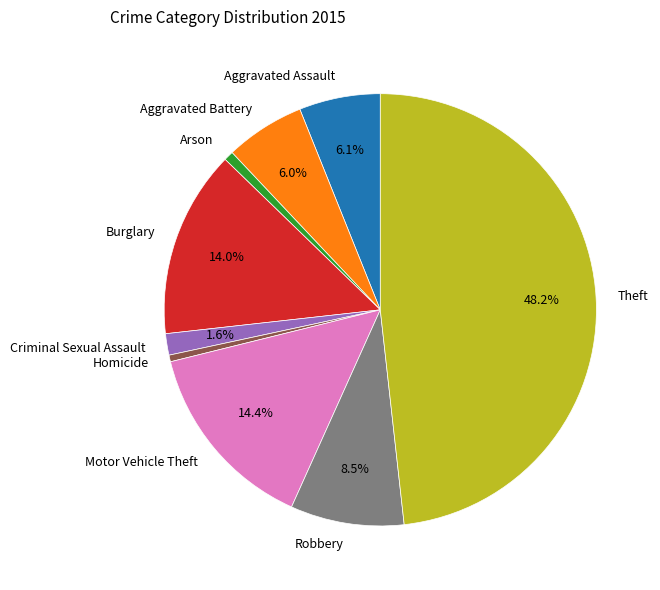

To the nearest percent, what portion does Aggravated Assault represent?

6%